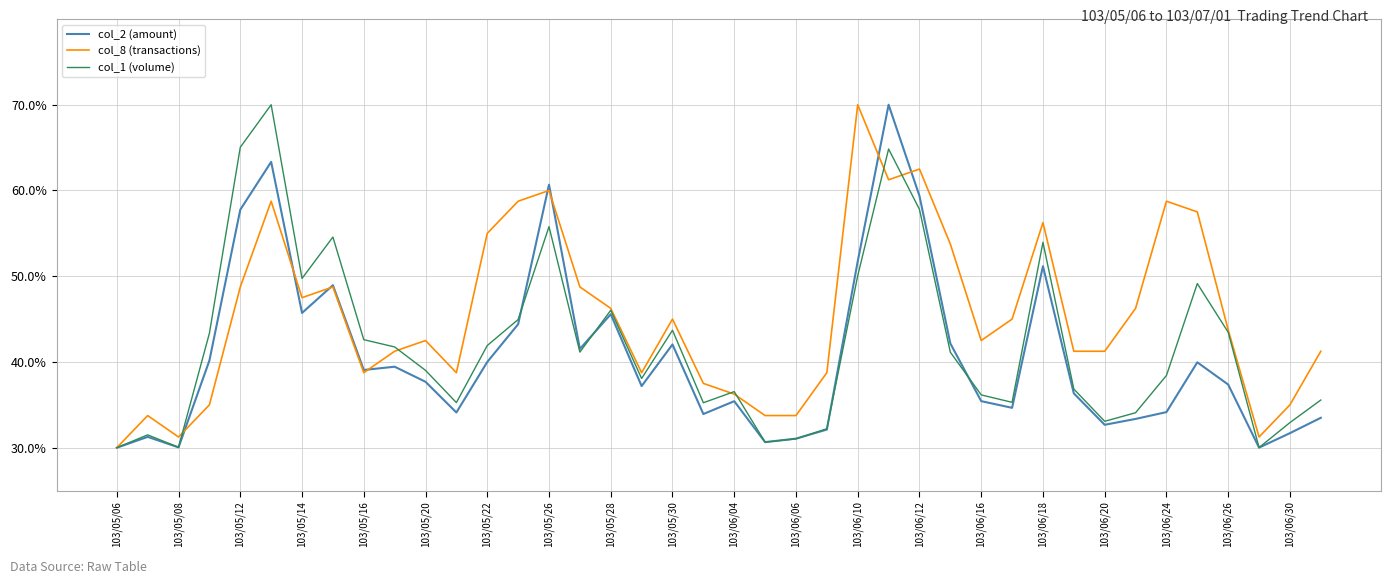

Rank the series by their average value, from lowest to highest.

col_2 (amount), col_1 (volume), col_8 (transactions)